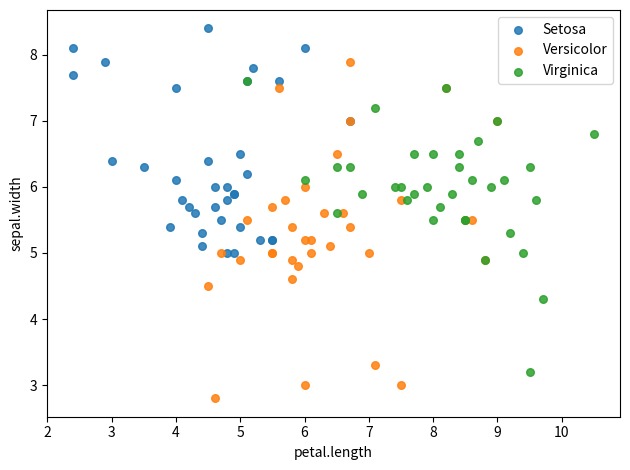

Which series reaches the minimum Y coordinate?

Versicolor